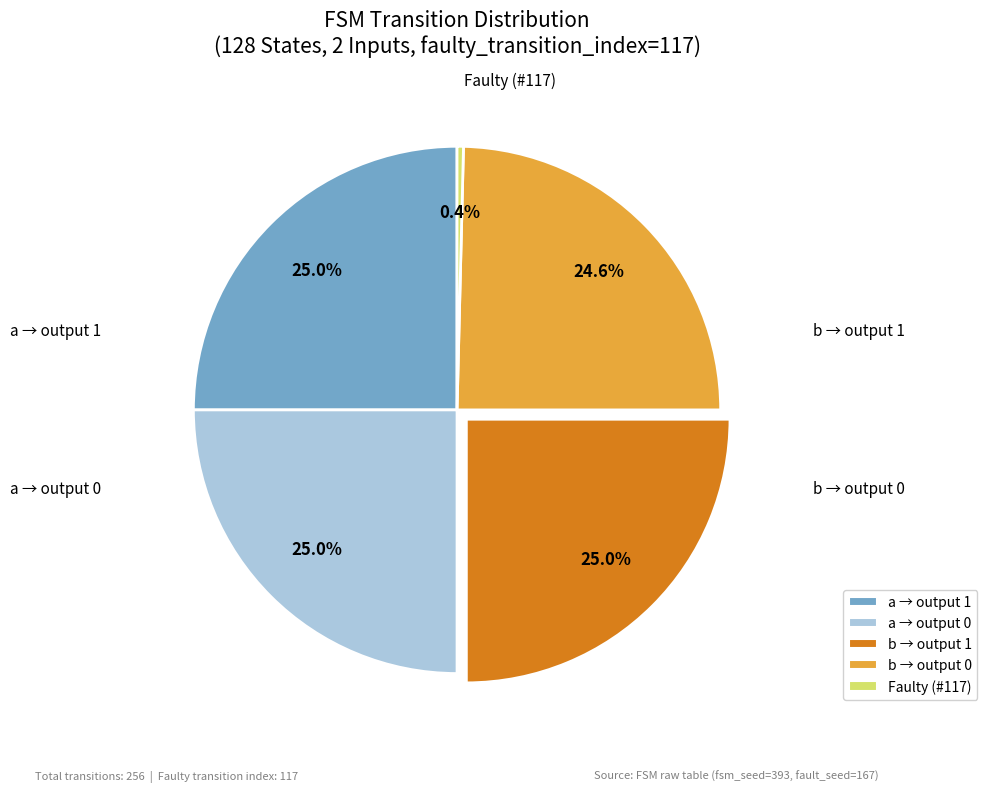

Is there a majority slice in this chart?

No